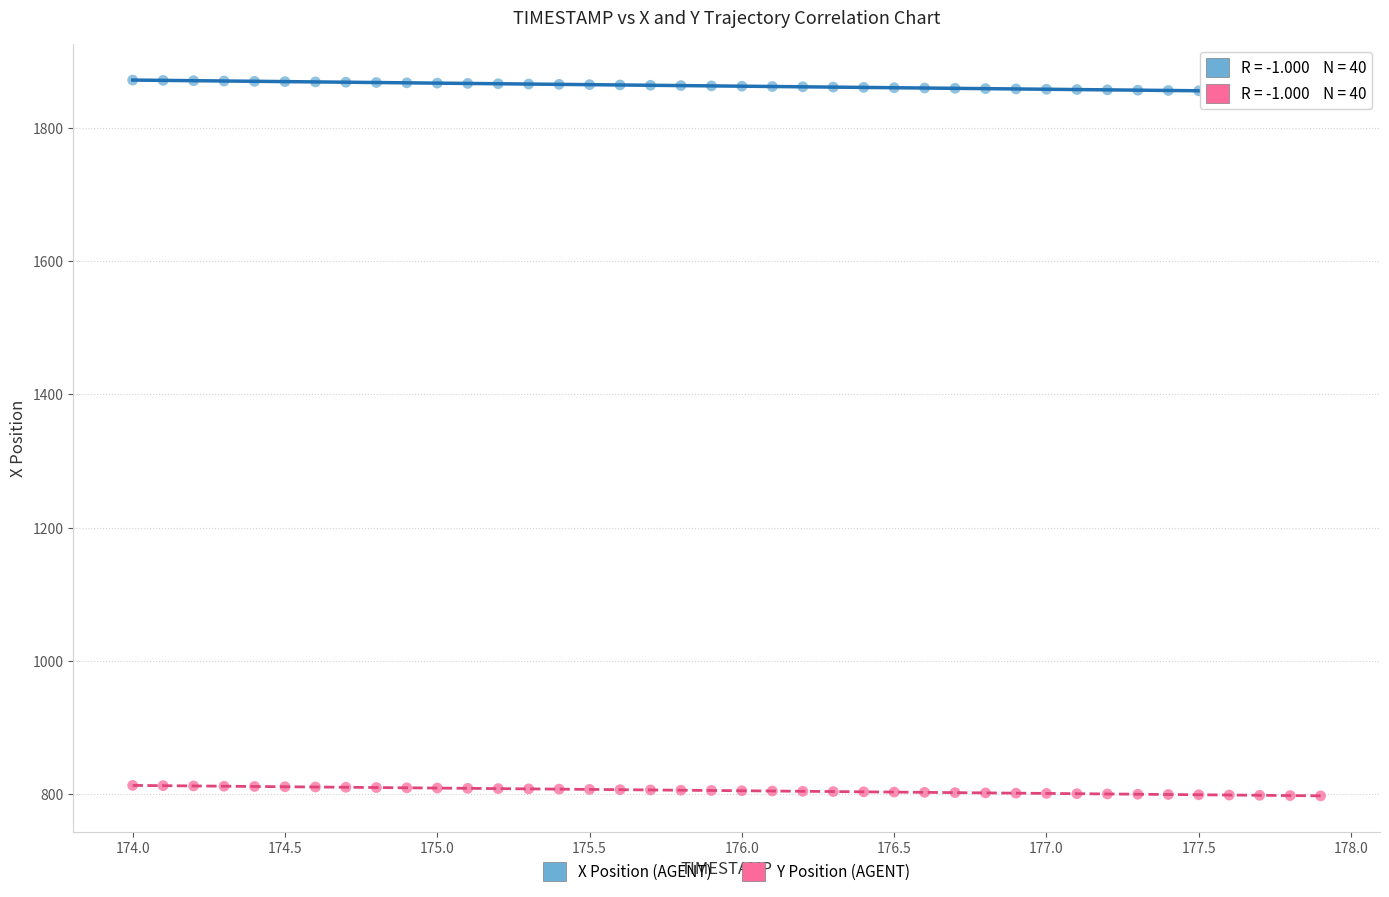

What are all the series names shown in the legend?

X Position (AGENT), Y Position (AGENT)